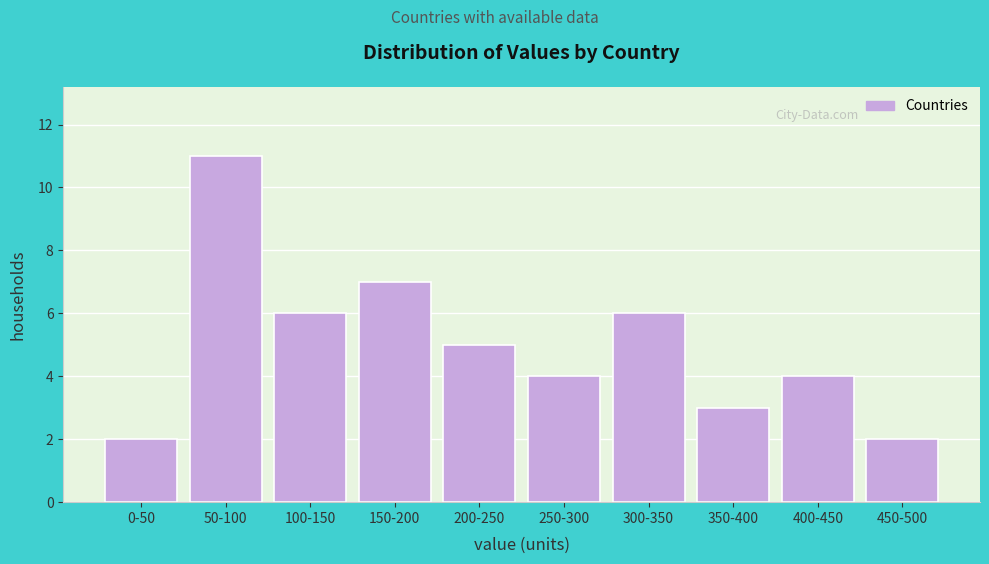

Reading left to right, extract all data points from this chart.

0-50=2	50-100=11	100-150=6	150-200=7	200-250=5	250-300=4	300-350=6	350-400=3	400-450=4	450-500=2